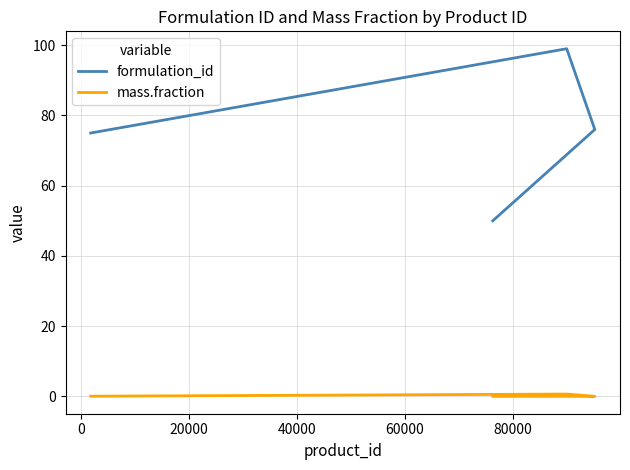

The formulation_id series shows 33.4 at −20000. True or false?

False